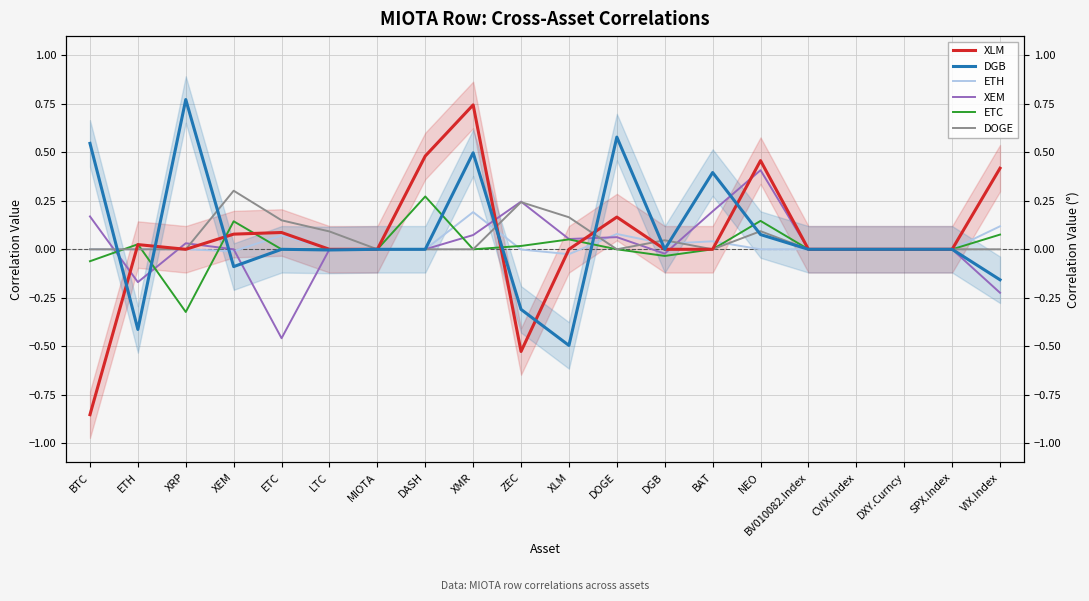

Is the value of ETH at XEM greater than the value of DGB at DASH?

No